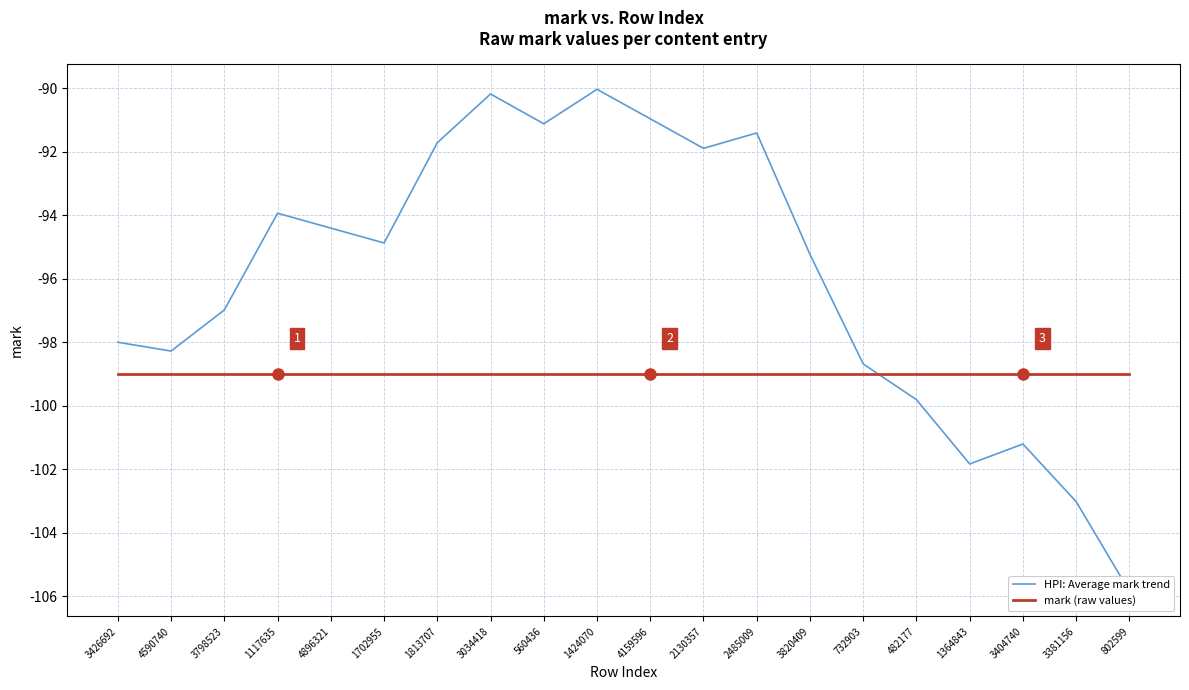

What position from the left is 802599?

20